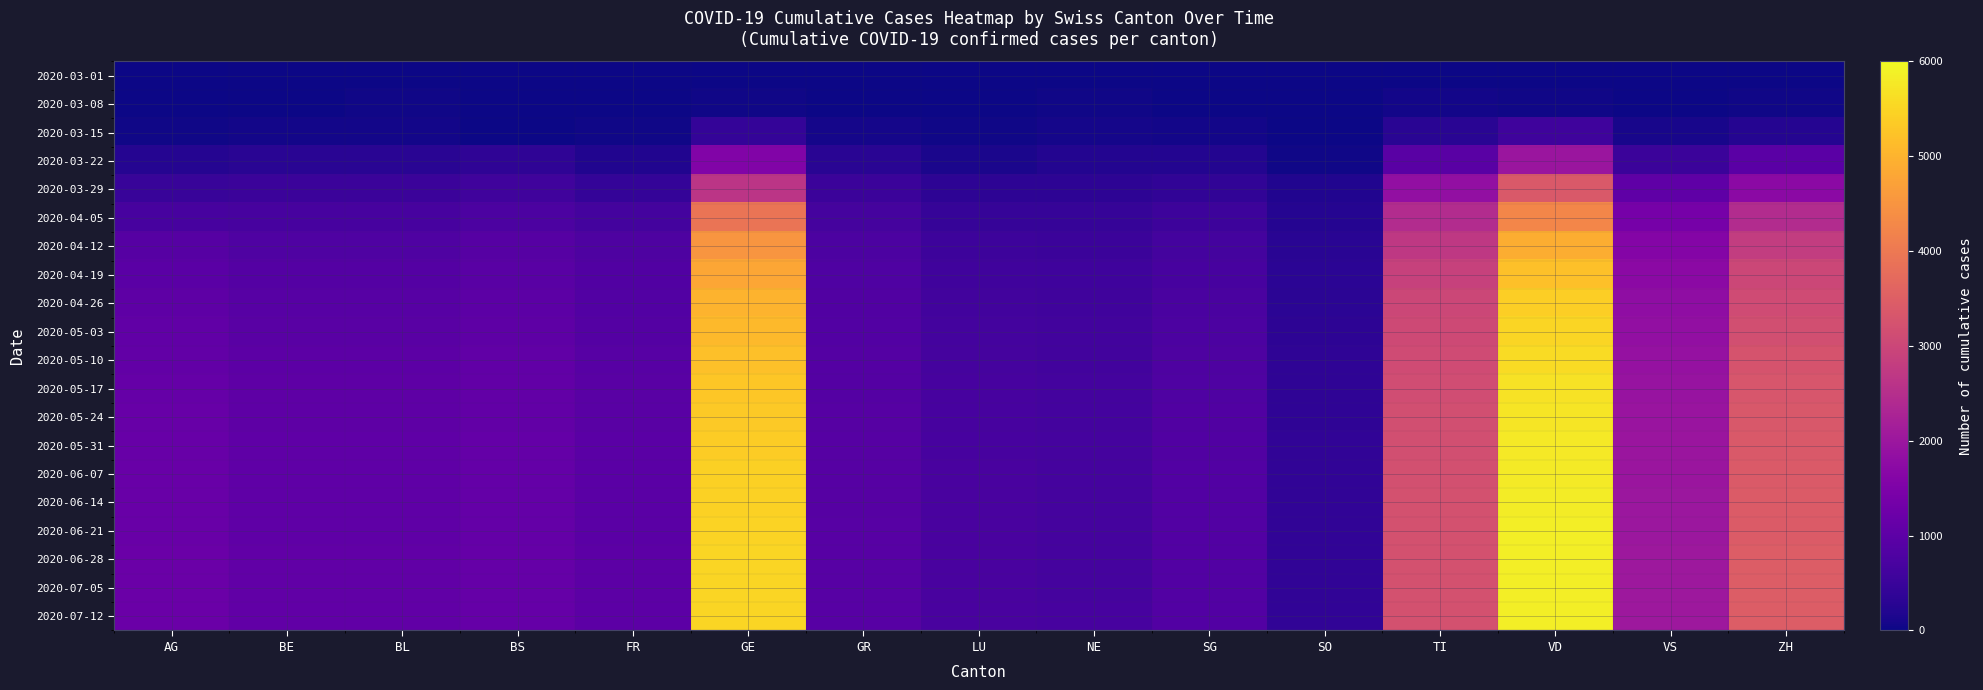

At which category is the sum across all series the highest?

VD